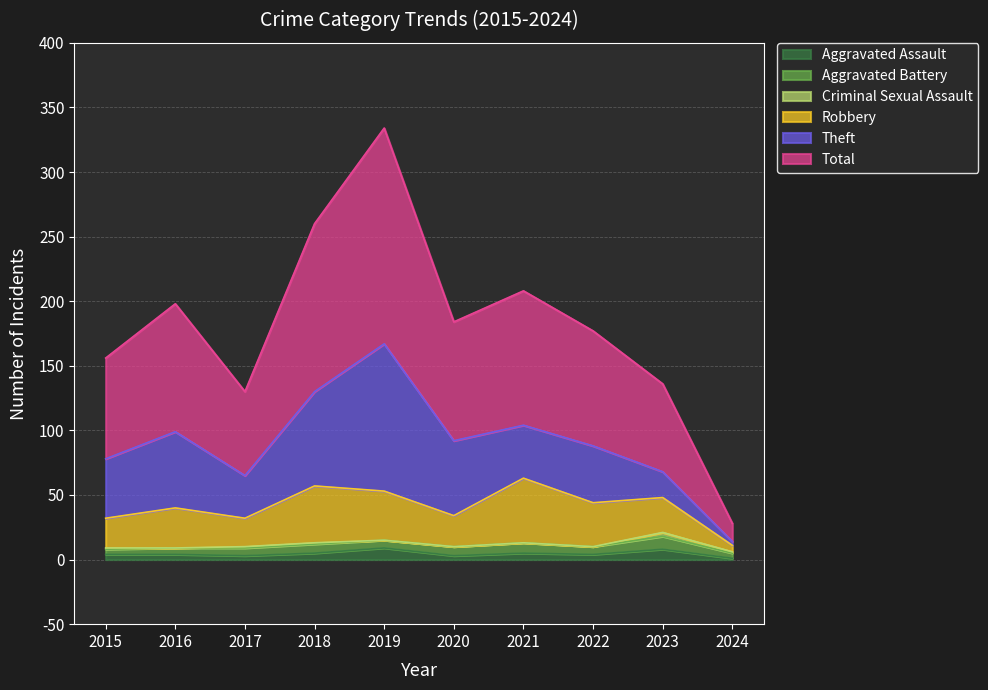

True or false: Aggravated Assault and Theft intersect in this chart.

False